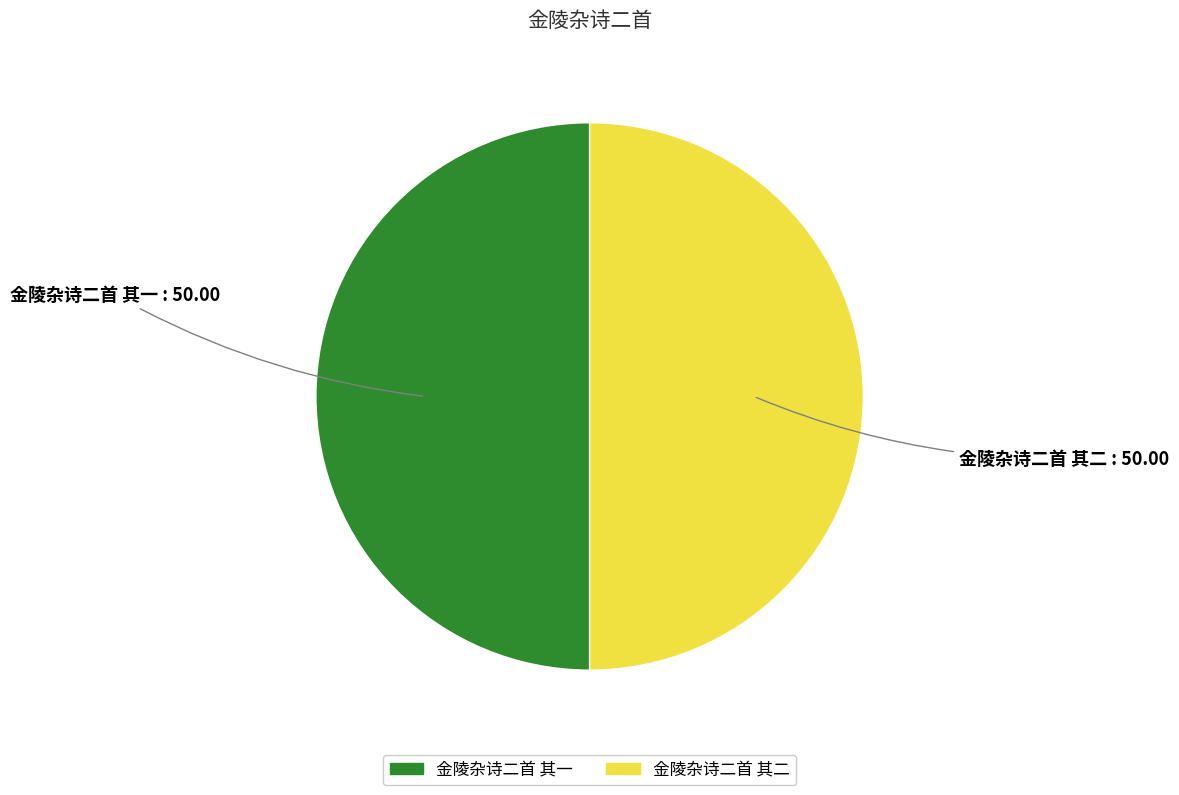

True or false: 金陵杂诗二首 其二 accounts for 44% of the total.

False